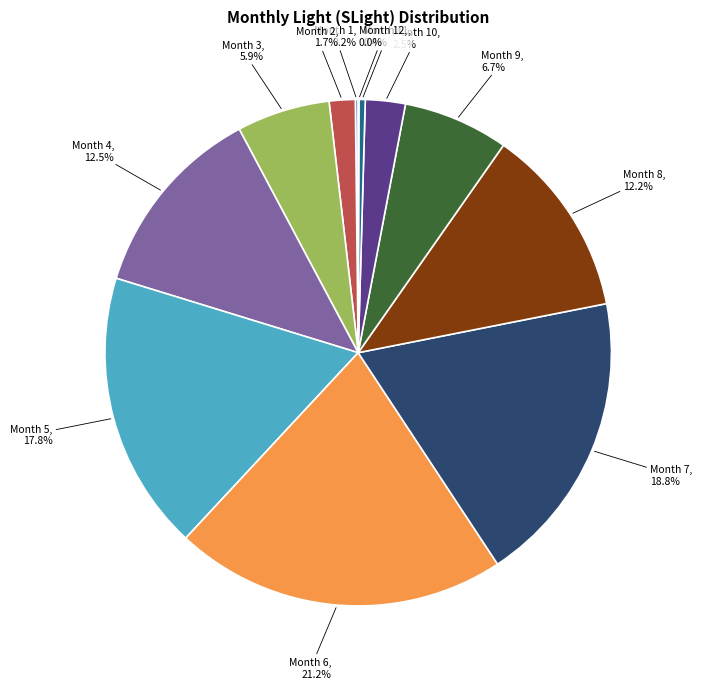

What percentage is NOT represented by Month 2, 1.7%?

98.3%